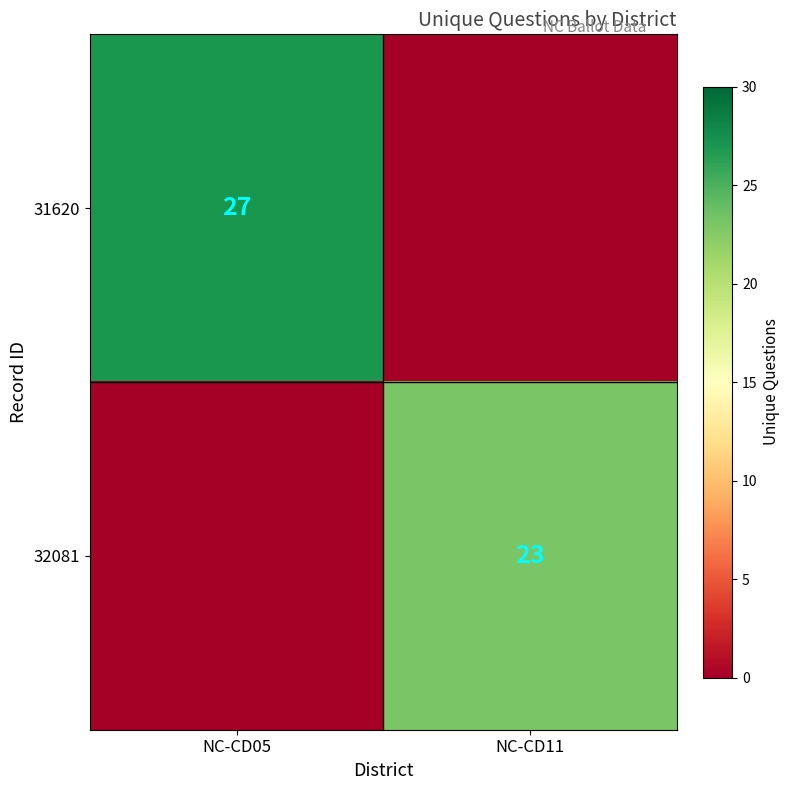

Is it true that 32081 equals 23 at NC-CD11?

True